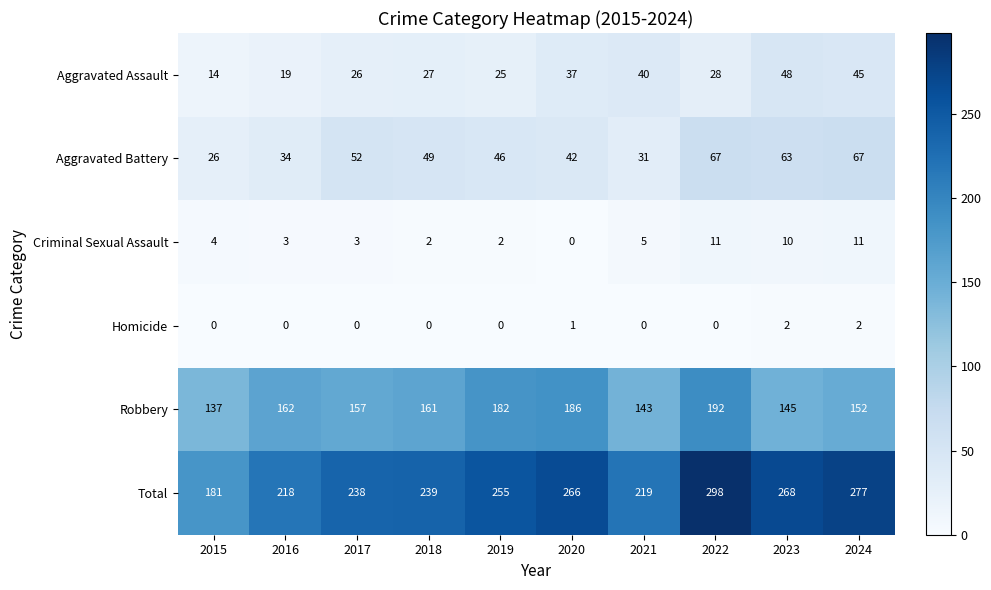

Read the Total value at 2023.

268